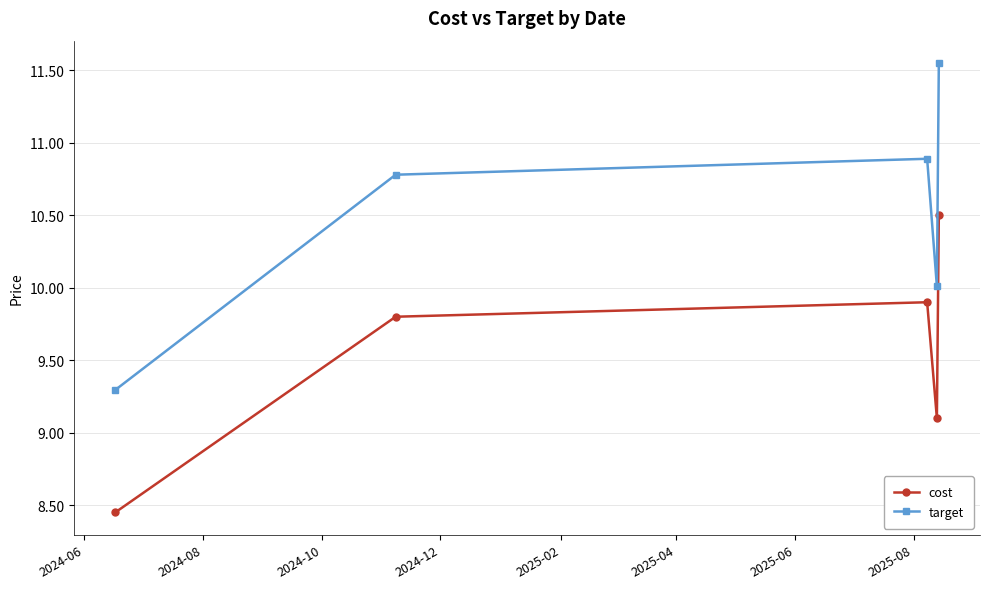

What is the difference between the second highest and second lowest values in the cost series?

0.8